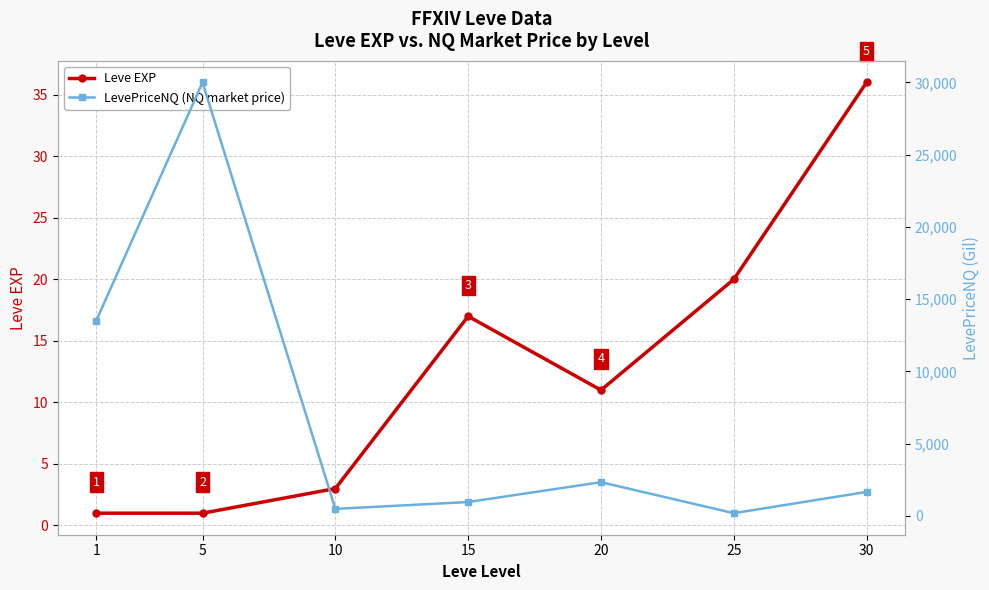

How many values in the Leve EXP series are below 11?

3